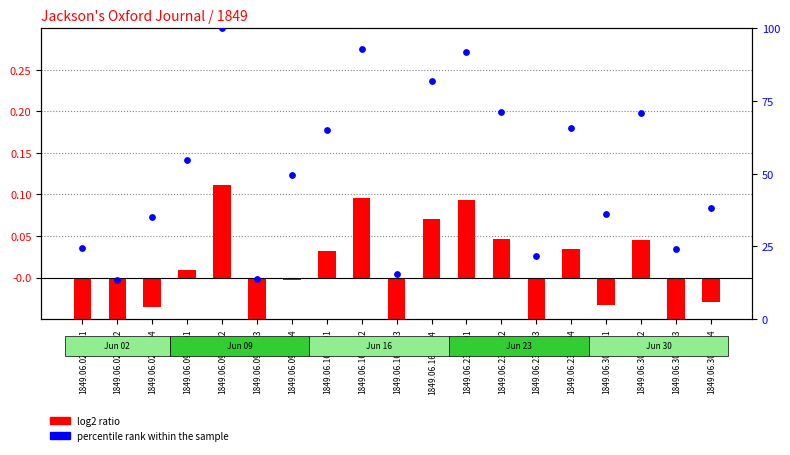

Which series has the largest total across all categories?

percentile rank within the sample